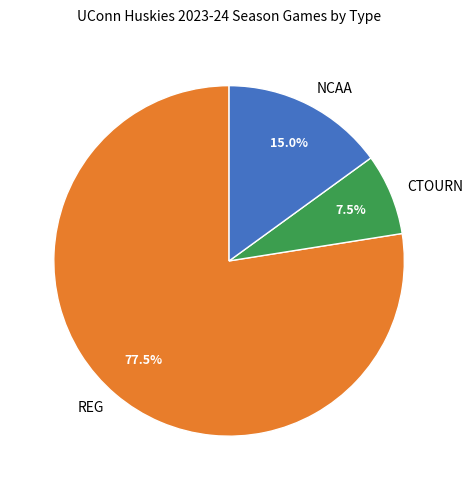

Is the sum of CTOURN and REG greater than half?

Yes